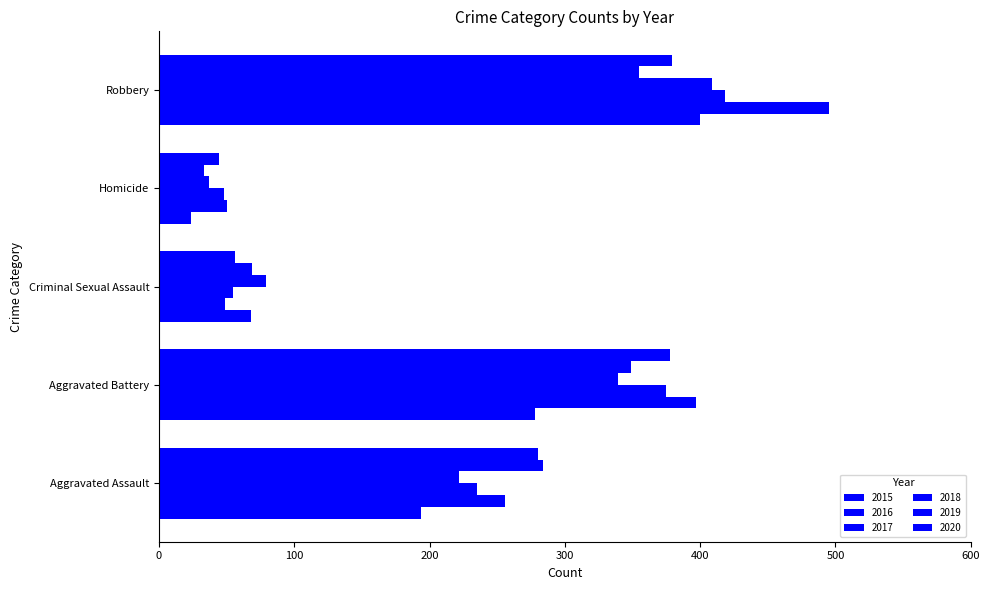

How many data points does each series have?

5